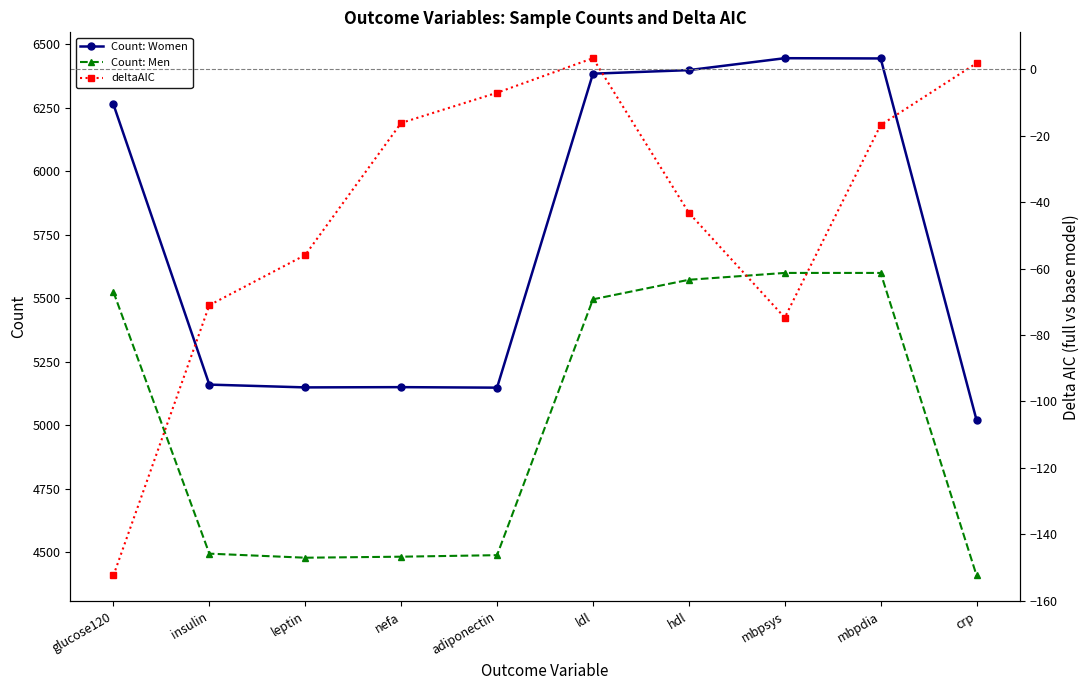

Between leptin and mbpsys, which series saw the biggest shift?

Count: Women